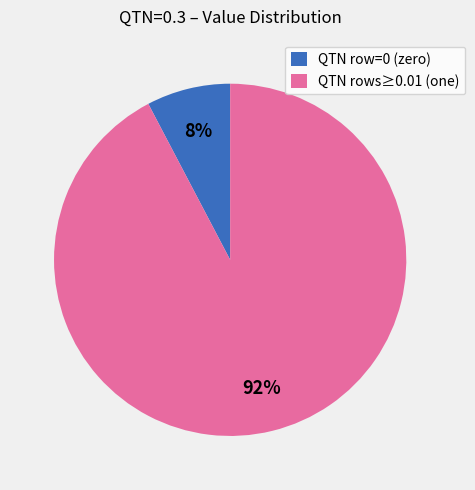

How many segments does this pie chart have?

2